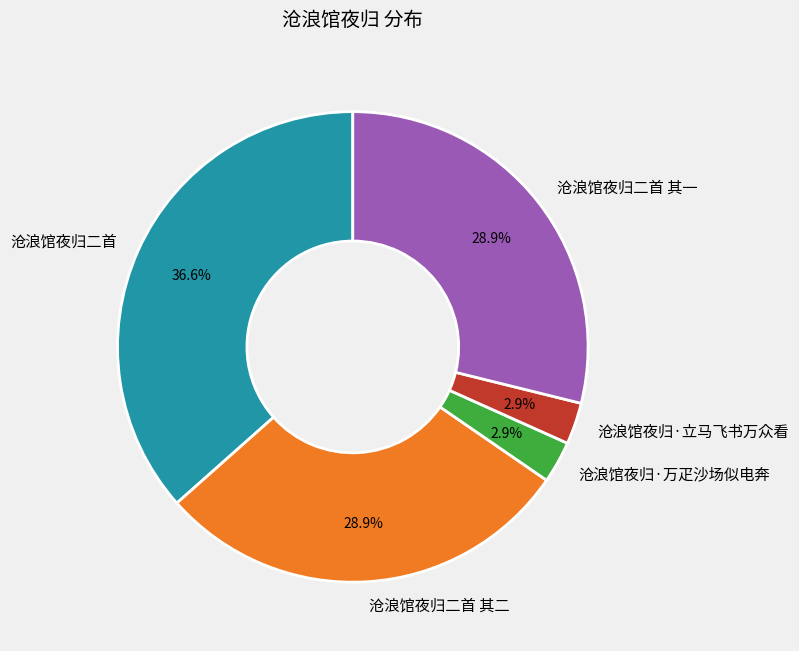

True or false: 沧浪馆夜归二首 accounts for 24% of the total.

False